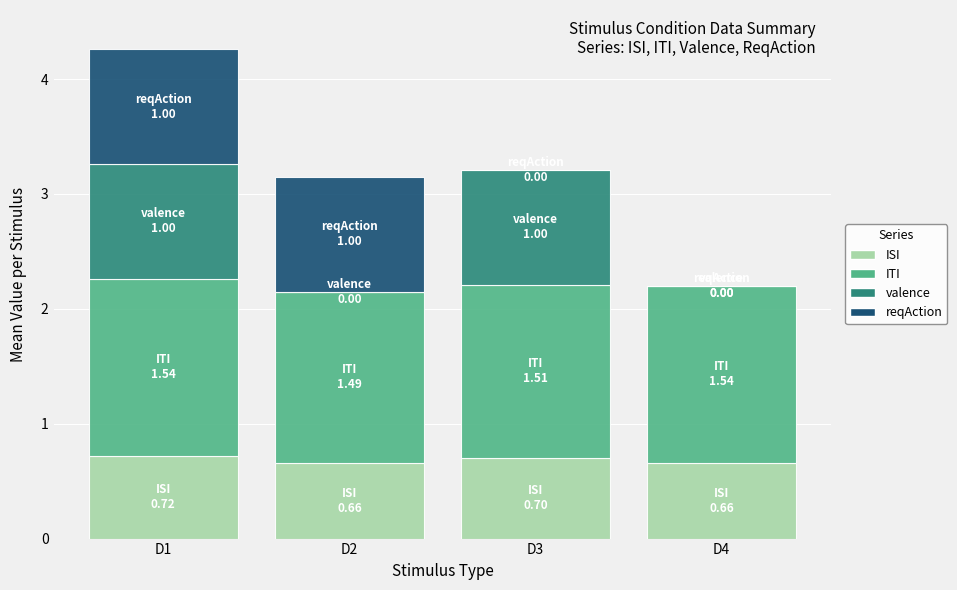

The value of ISI at D3 is 0.7. True or false?

True